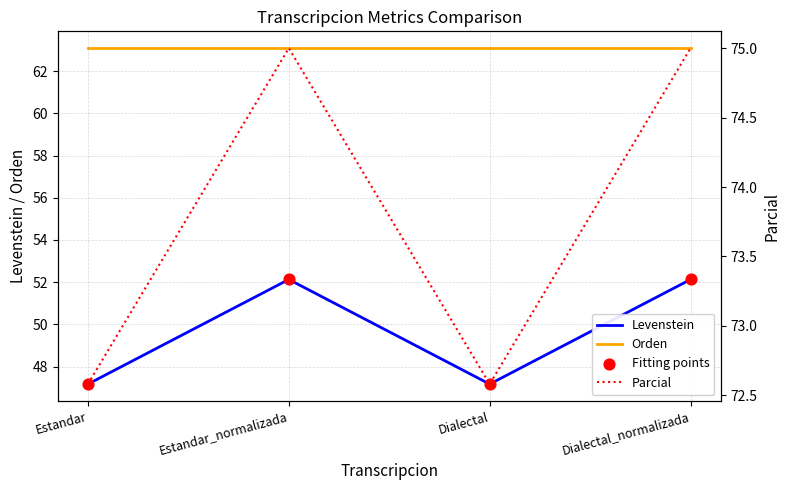

Which series has the largest total across all categories?

Parcial